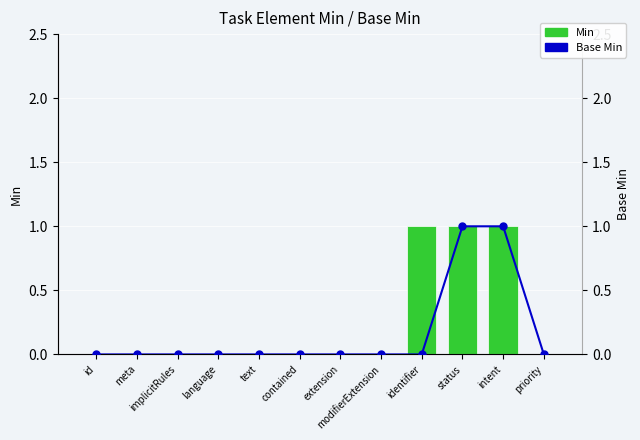

Which has a higher value, contained or text?

contained